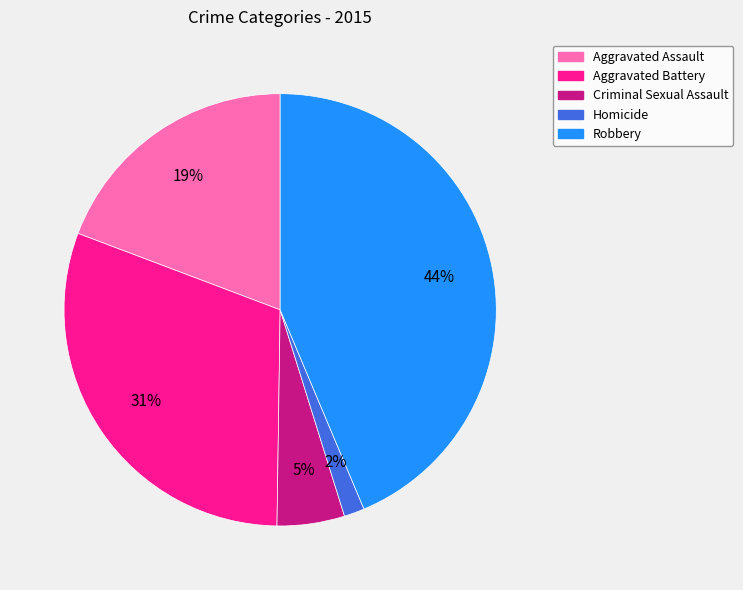

Do Robbery and Criminal Sexual Assault together represent more than half of the pie?

No